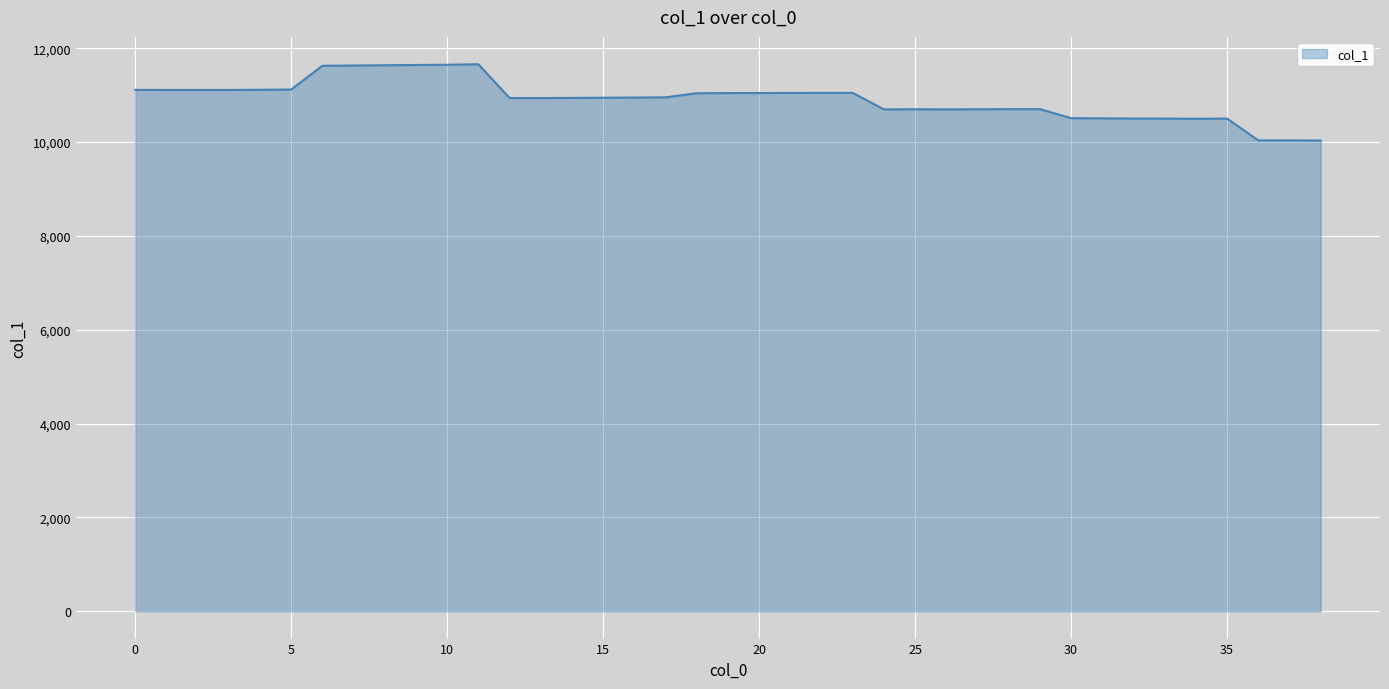

What is the sum of all values?

425828.6